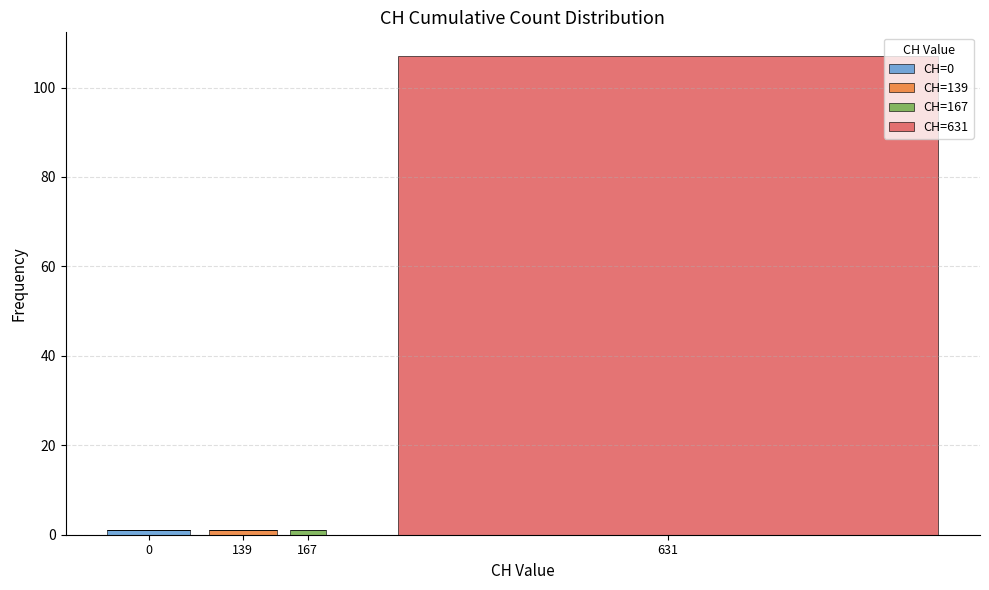

At which category is the sum across all series the highest?

631